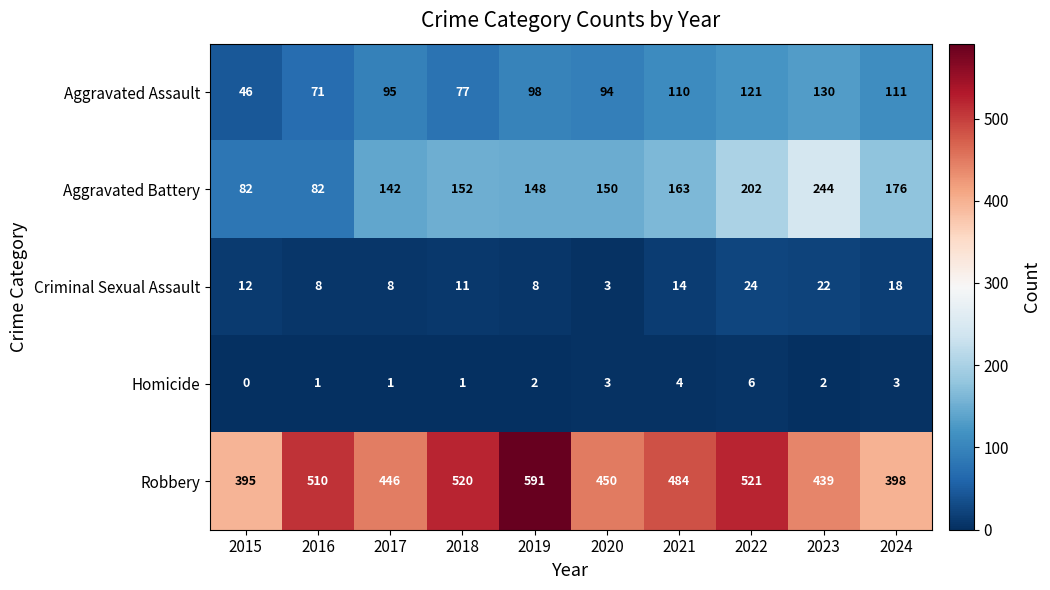

List the series in order of their peak value, lowest first.

Homicide, Criminal Sexual Assault, Aggravated Assault, Aggravated Battery, Robbery